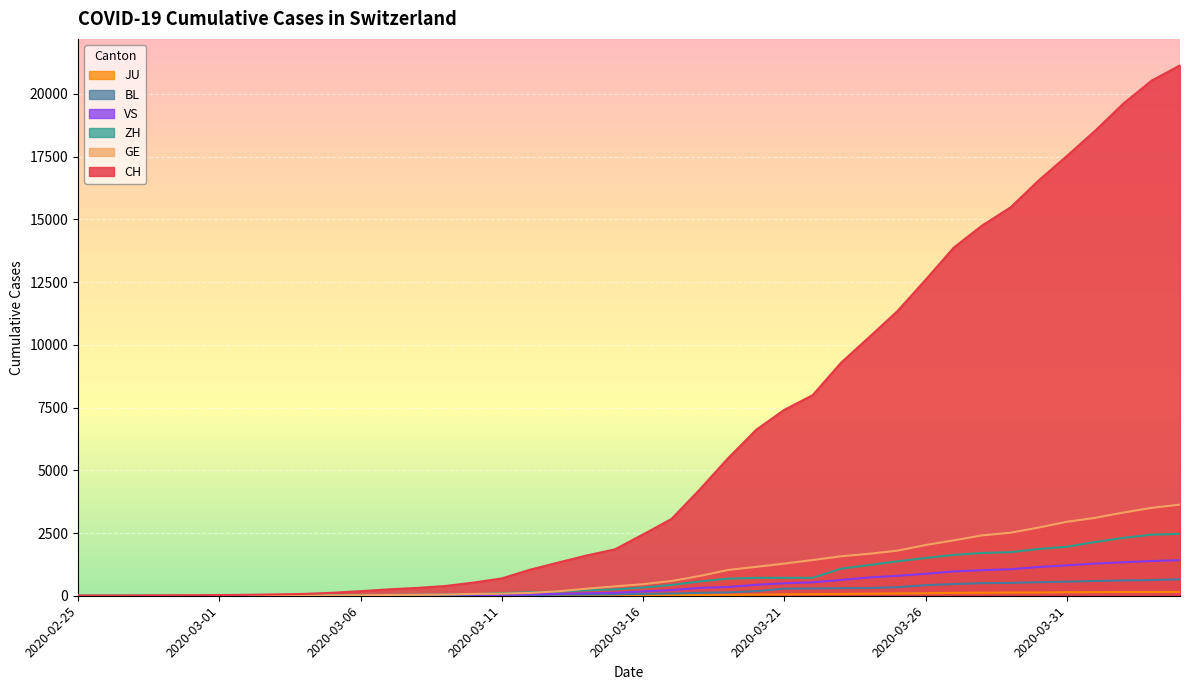

How many distinct data groups are displayed?

6